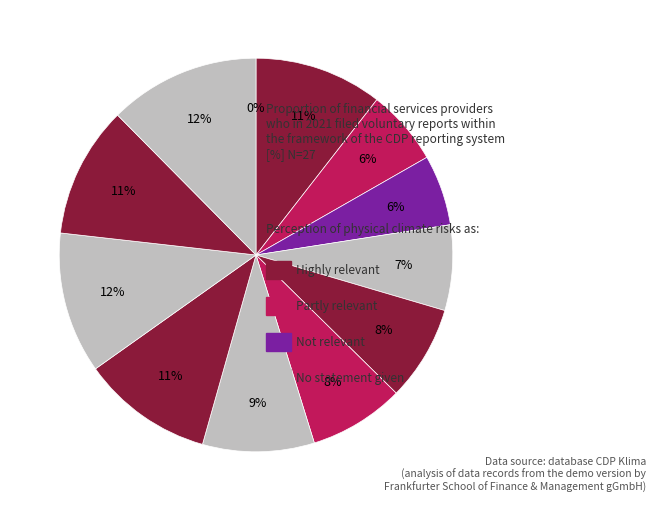

Is there a majority slice in this chart?

No